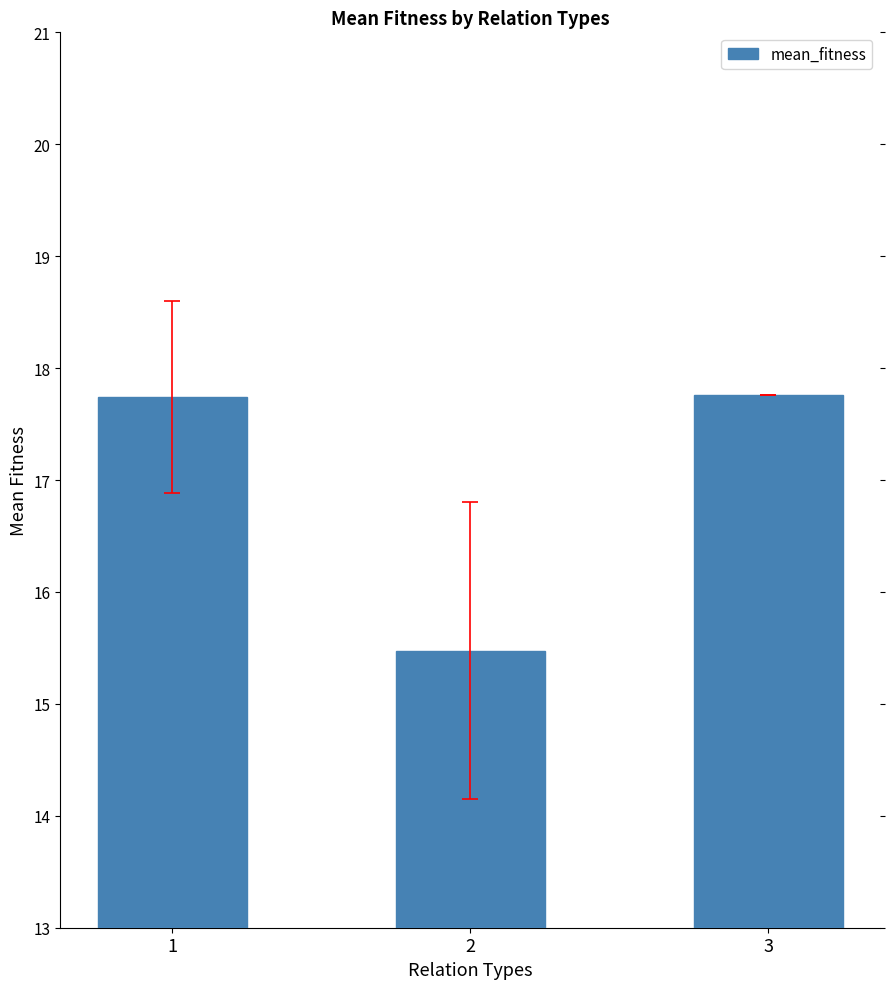

Which category has the lowest value across all series?

2